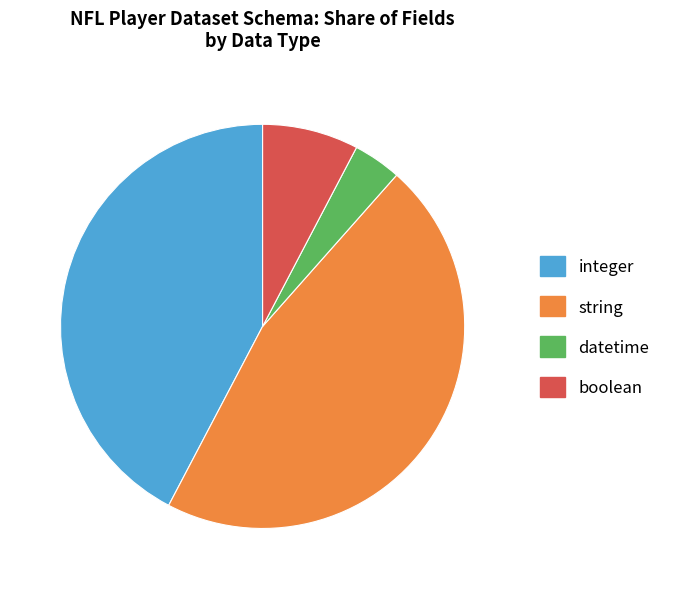

Do integer and string together represent more than half of the pie?

Yes